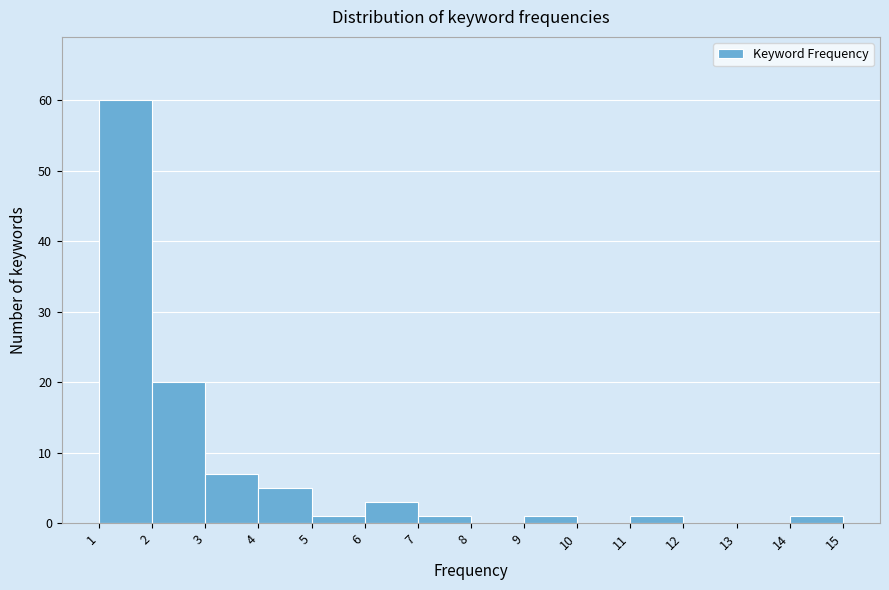

Reading left to right, transcribe this chart: for each bar, give the range it covers on the x-axis and its height. The values are not printed on the chart, so give them approximately, as read against the axis.

1 to 2: 60
2 to 3: 20
3 to 4: 7
4 to 5: 5
5 to 6: 1
6 to 7: 3
7 to 8: 1
8 to 9: 0
9 to 10: 1
10 to 11: 0
11 to 12: 1
12 to 13: 0
13 to 14: 0
14 to 15: 1